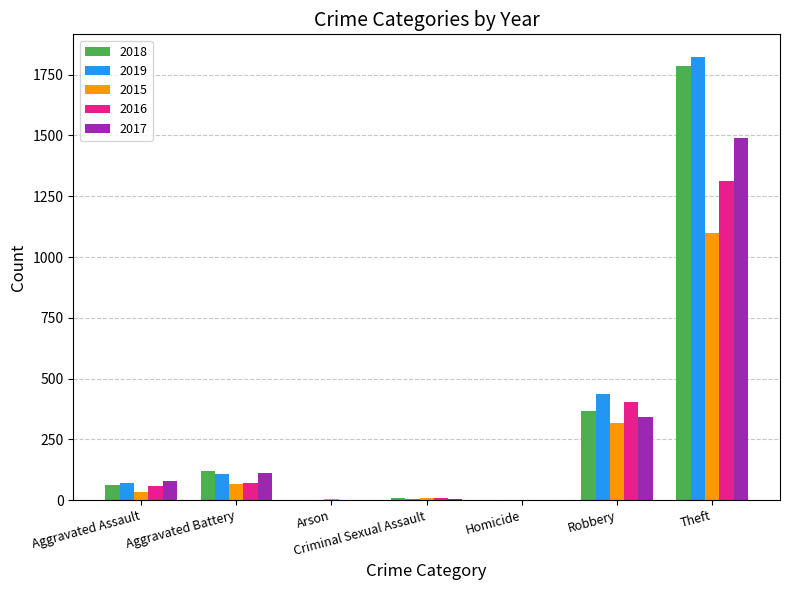

The value of 2019 at Robbery is 291. True or false?

False